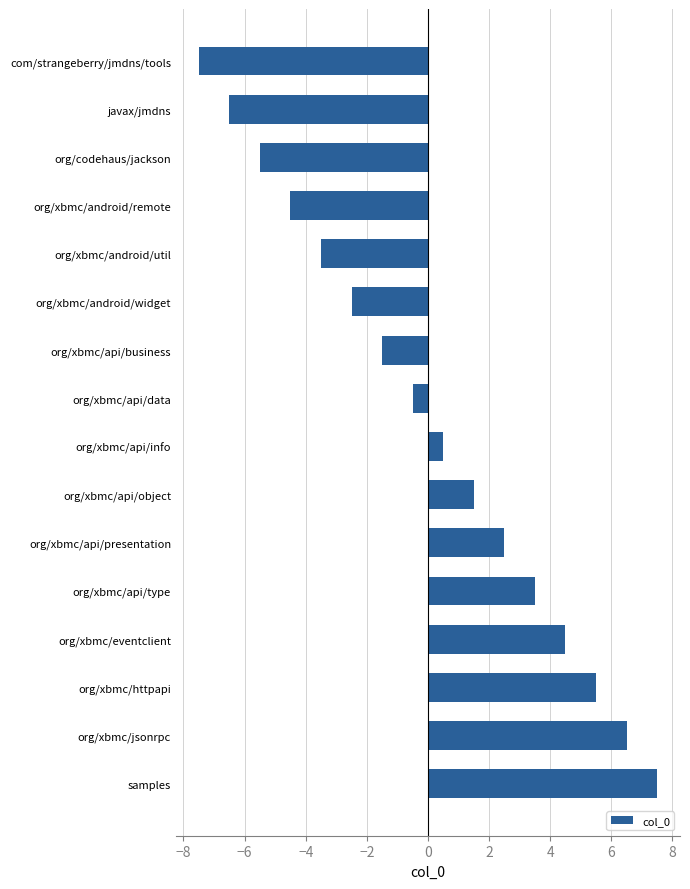

Read the value at org/xbmc/android/widget.

-2.5